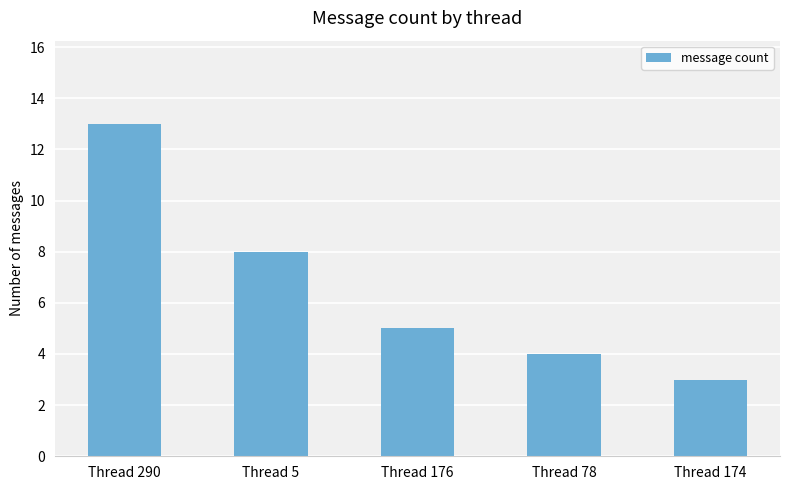

List the labels in order of value, smallest first.

Thread 174, Thread 78, Thread 176, Thread 5, Thread 290